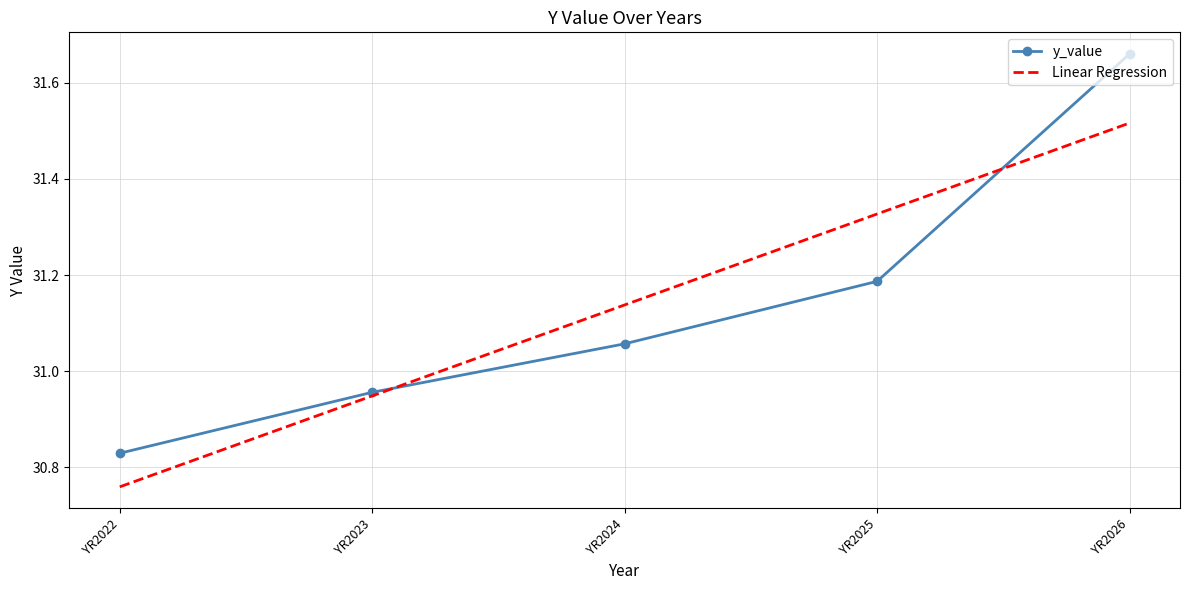

True or false: y_value has more than 1 points higher than both neighbors.

False